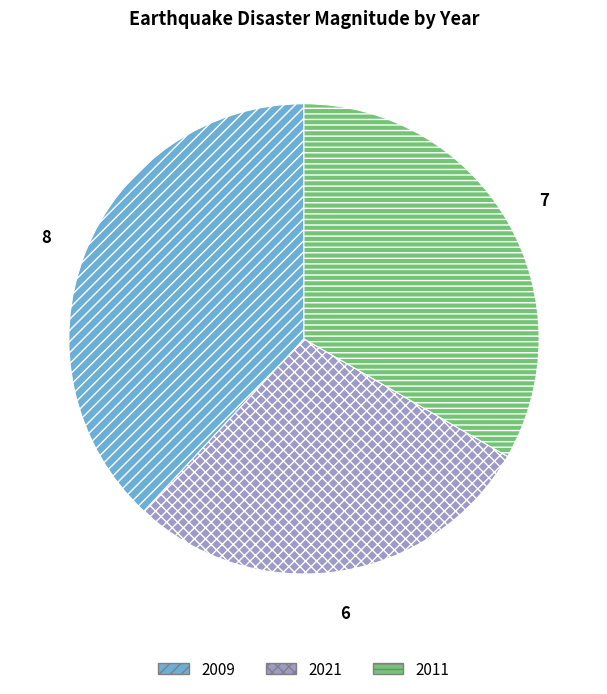

Which has a higher value, 2011 or 2021?

2011